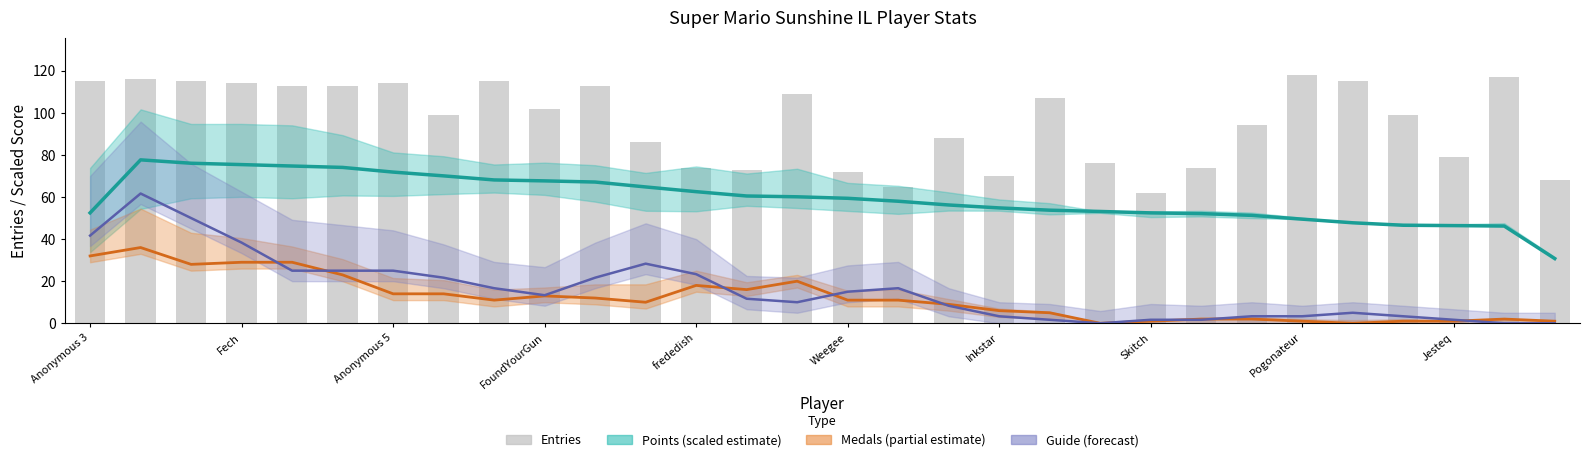

What is the difference between the maximum and second lowest values in the Points smooth series?

31.4